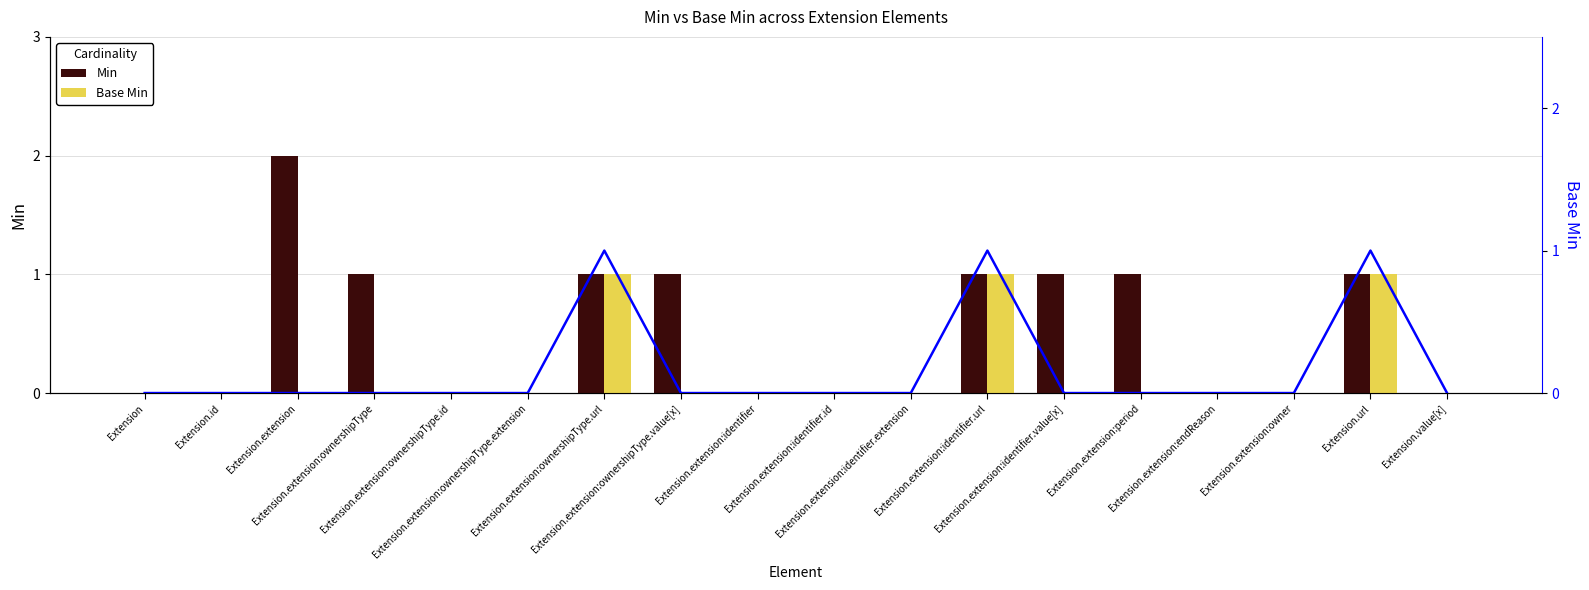

At how many categories does at least one series exceed 1?

1